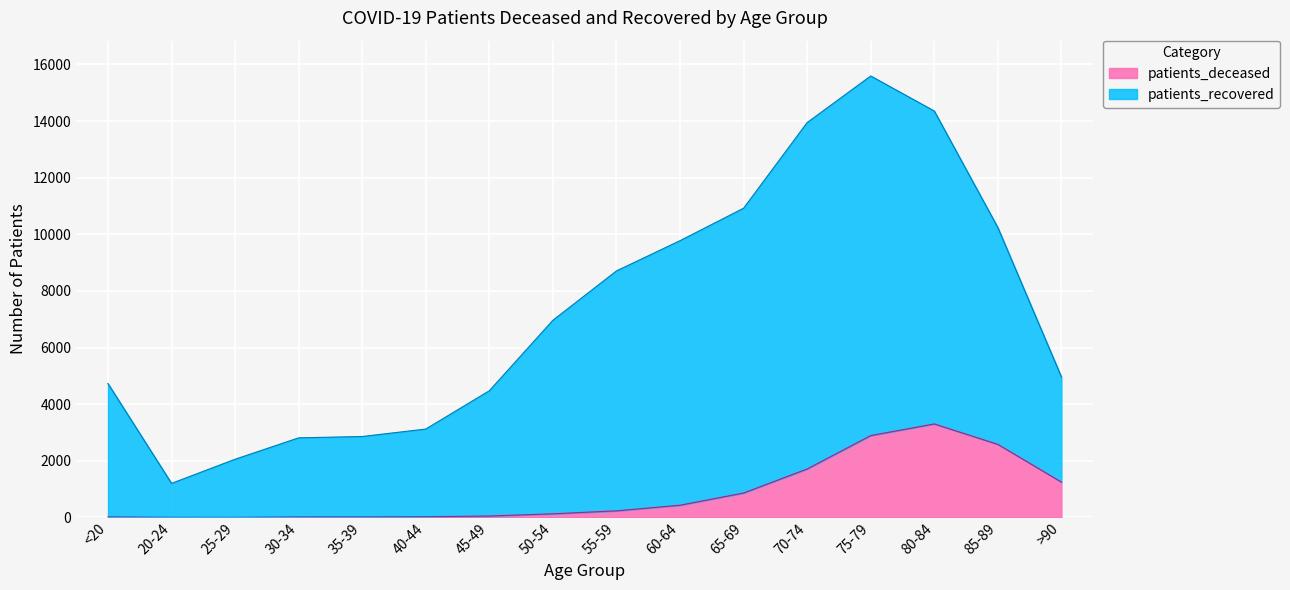

Reading left to right, extract all data points from this chart.

patients_deceased: <20=18	20-24=4	25-29=3	30-34=17	35-39=18	40-44=24	45-49=49	50-54=127	55-59=232	60-64=430	65-69=861	70-74=1710	75-79=2890	80-84=3301	85-89=2580	>90=1247
patients_recovered: <20=4729	20-24=1202	25-29=2054	30-34=2810	35-39=2858	40-44=3121	45-49=4474	50-54=6964	55-59=8707	60-64=9775	65-69=10922	70-74=13947	75-79=15593	80-84=14355	85-89=10239	>90=4963